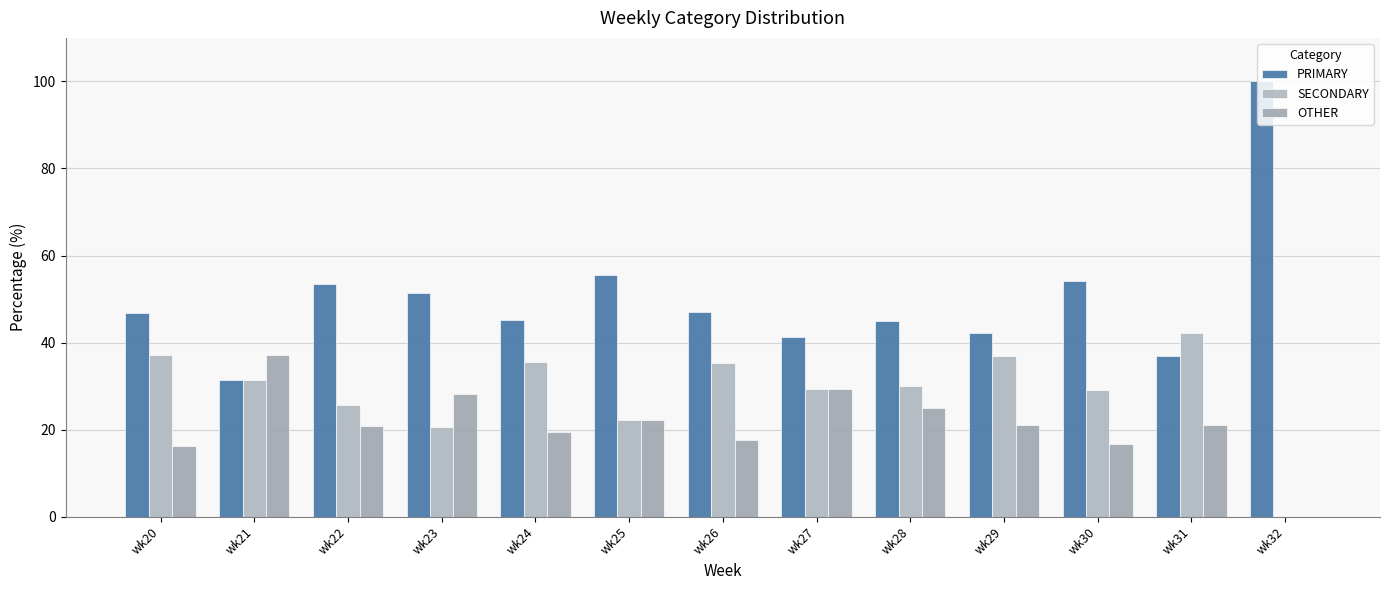

Which category has the lowest value in the SECONDARY series?

wk32